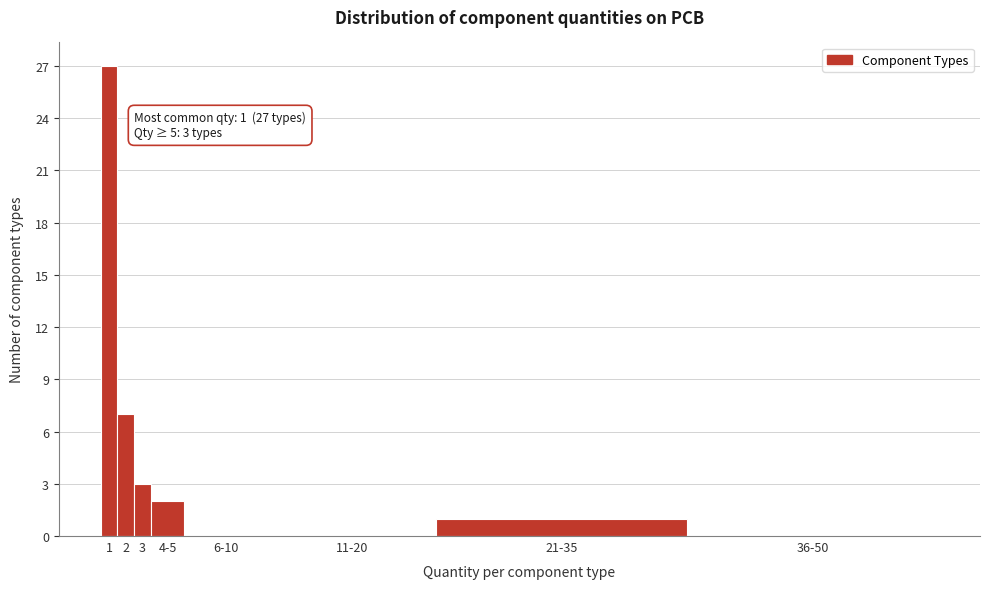

Reading left to right, transcribe all the data shown in this chart.

1=27	2=7	3=3	4-5=2	6-10=0	11-20=0	21-35=1	36-50=0